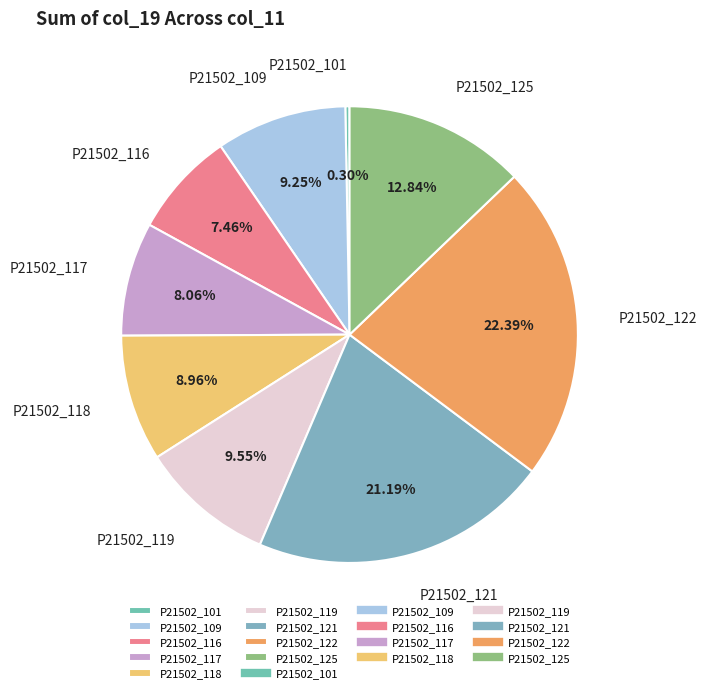

What percentage is the P21502_118 slice, to the nearest percent?

9%